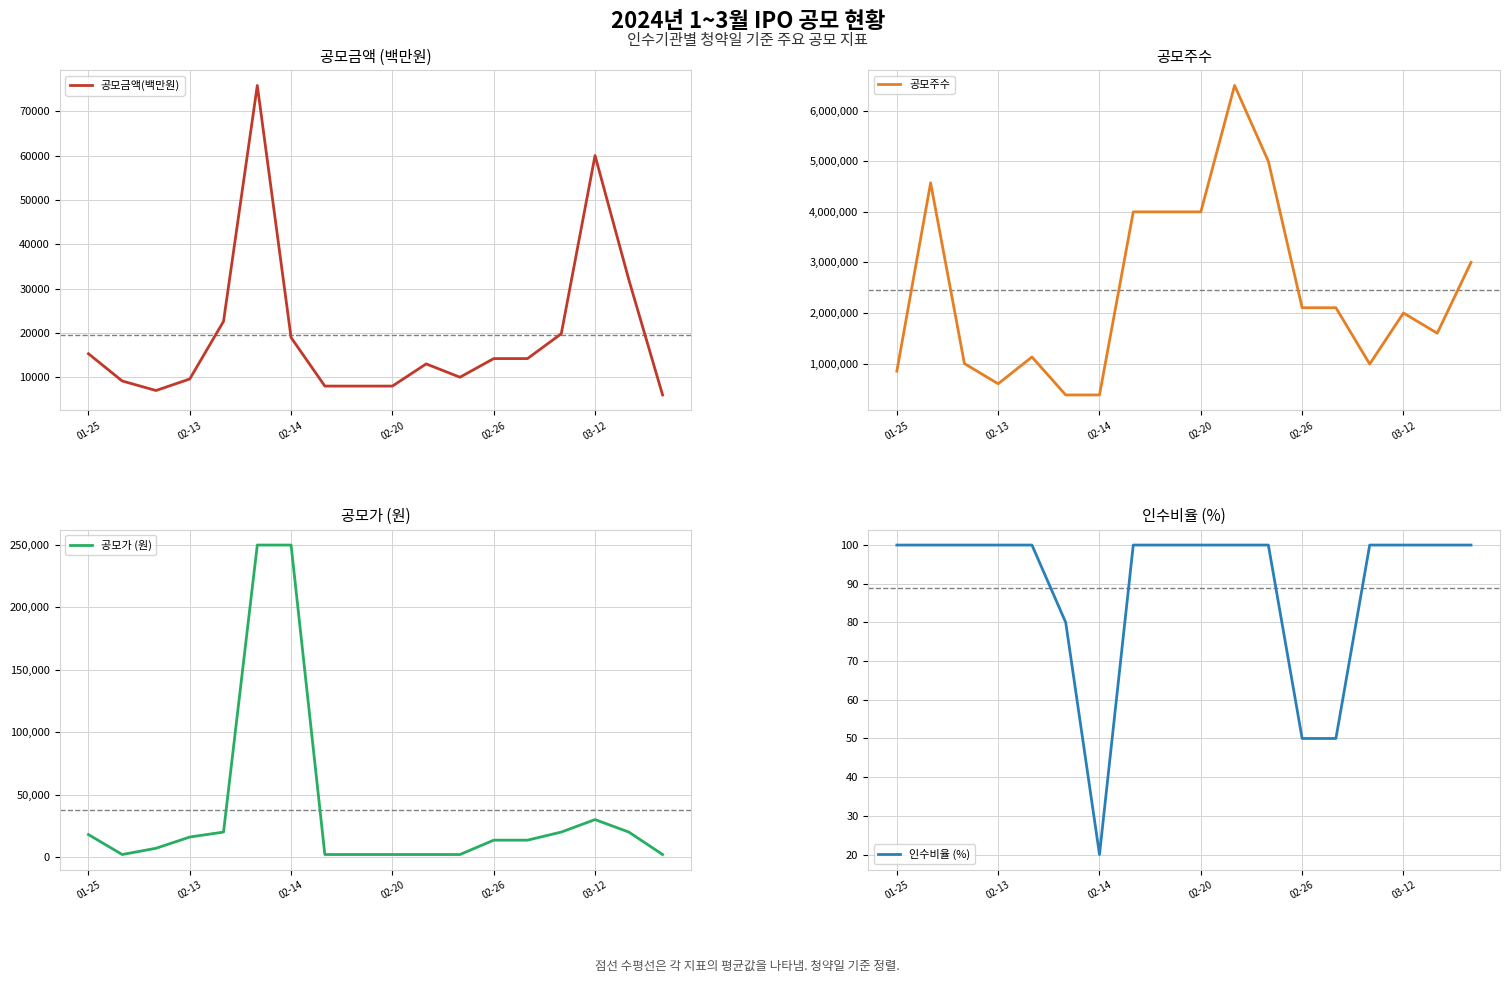

List the series in order of their peak value, highest first.

공모주수, 공모가 (원), 공모금액(백만원), 인수비율 (%)